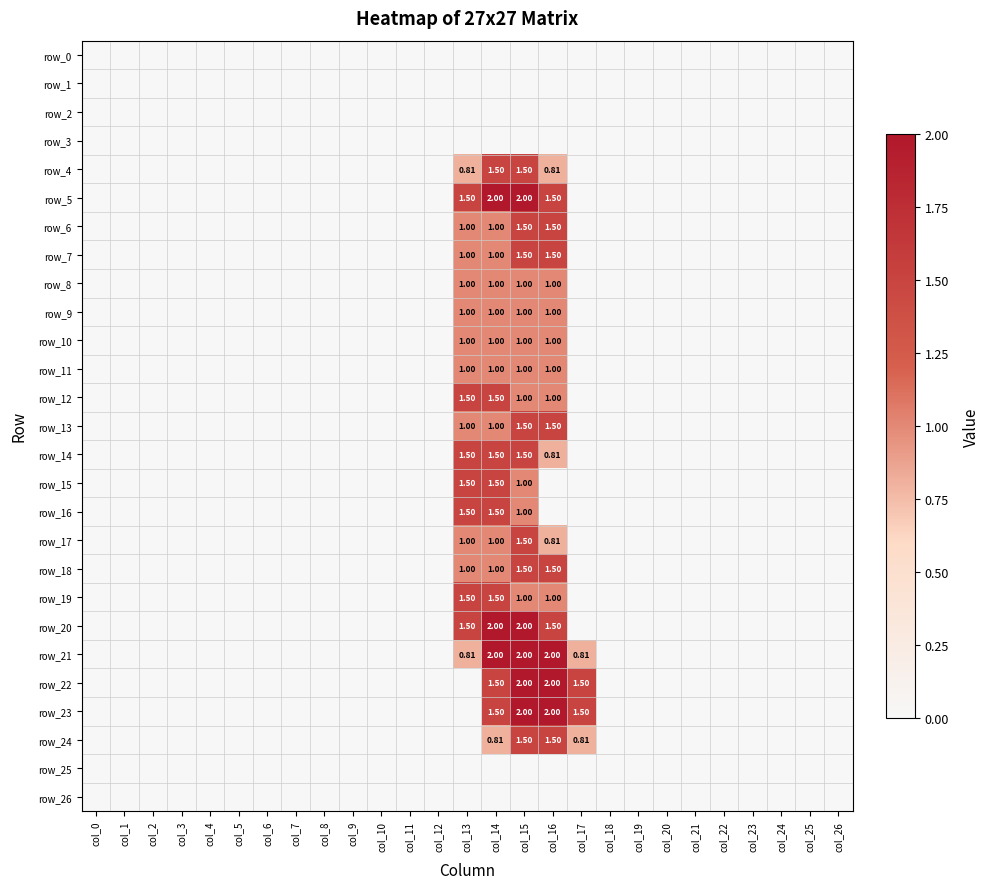

Reading left to right, list all the values displayed in this chart.

row_0: col_0=0.0	col_1=0.0	col_2=0.0	col_3=0.0	col_4=0.0	col_5=0.0	col_6=0.0	col_7=0.0	col_8=0.0	col_9=0.0	col_10=0.0	col_11=0.0	col_12=0.0	col_13=0.0	col_14=0.0	col_15=0.0	col_16=0.0	col_17=0.0	col_18=0.0	col_19=0.0	col_20=0.0	col_21=0.0	col_22=0.0	col_23=0.0	col_24=0.0	col_25=0.0	col_26=0.0
row_1: col_0=0.0	col_1=0.0	col_2=0.0	col_3=0.0	col_4=0.0	col_5=0.0	col_6=0.0	col_7=0.0	col_8=0.0	col_9=0.0	col_10=0.0	col_11=0.0	col_12=0.0	col_13=0.0	col_14=0.0	col_15=0.0	col_16=0.0	col_17=0.0	col_18=0.0	col_19=0.0	col_20=0.0	col_21=0.0	col_22=0.0	col_23=0.0	col_24=0.0	col_25=0.0	col_26=0.0
row_2: col_0=0.0	col_1=0.0	col_2=0.0	col_3=0.0	col_4=0.0	col_5=0.0	col_6=0.0	col_7=0.0	col_8=0.0	col_9=0.0	col_10=0.0	col_11=0.0	col_12=0.0	col_13=0.0	col_14=0.0	col_15=0.0	col_16=0.0	col_17=0.0	col_18=0.0	col_19=0.0	col_20=0.0	col_21=0.0	col_22=0.0	col_23=0.0	col_24=0.0	col_25=0.0	col_26=0.0
row_3: col_0=0.0	col_1=0.0	col_2=0.0	col_3=0.0	col_4=0.0	col_5=0.0	col_6=0.0	col_7=0.0	col_8=0.0	col_9=0.0	col_10=0.0	col_11=0.0	col_12=0.0	col_13=0.0	col_14=0.0	col_15=0.0	col_16=0.0	col_17=0.0	col_18=0.0	col_19=0.0	col_20=0.0	col_21=0.0	col_22=0.0	col_23=0.0	col_24=0.0	col_25=0.0	col_26=0.0
row_4: col_0=0.0	col_1=0.0	col_2=0.0	col_3=0.0	col_4=0.0	col_5=0.0	col_6=0.0	col_7=0.0	col_8=0.0	col_9=0.0	col_10=0.0	col_11=0.0	col_12=0.0	col_13=0.8	col_14=1.5	col_15=1.5	col_16=0.8	col_17=0.0	col_18=0.0	col_19=0.0	col_20=0.0	col_21=0.0	col_22=0.0	col_23=0.0	col_24=0.0	col_25=0.0	col_26=0.0
row_5: col_0=0.0	col_1=0.0	col_2=0.0	col_3=0.0	col_4=0.0	col_5=0.0	col_6=0.0	col_7=0.0	col_8=0.0	col_9=0.0	col_10=0.0	col_11=0.0	col_12=0.0	col_13=1.5	col_14=2.0	col_15=2.0	col_16=1.5	col_17=0.0	col_18=0.0	col_19=0.0	col_20=0.0	col_21=0.0	col_22=0.0	col_23=0.0	col_24=0.0	col_25=0.0	col_26=0.0
row_6: col_0=0.0	col_1=0.0	col_2=0.0	col_3=0.0	col_4=0.0	col_5=0.0	col_6=0.0	col_7=0.0	col_8=0.0	col_9=0.0	col_10=0.0	col_11=0.0	col_12=0.0	col_13=1.0	col_14=1.0	col_15=1.5	col_16=1.5	col_17=0.0	col_18=0.0	col_19=0.0	col_20=0.0	col_21=0.0	col_22=0.0	col_23=0.0	col_24=0.0	col_25=0.0	col_26=0.0
row_7: col_0=0.0	col_1=0.0	col_2=0.0	col_3=0.0	col_4=0.0	col_5=0.0	col_6=0.0	col_7=0.0	col_8=0.0	col_9=0.0	col_10=0.0	col_11=0.0	col_12=0.0	col_13=1.0	col_14=1.0	col_15=1.5	col_16=1.5	col_17=0.0	col_18=0.0	col_19=0.0	col_20=0.0	col_21=0.0	col_22=0.0	col_23=0.0	col_24=0.0	col_25=0.0	col_26=0.0
row_8: col_0=0.0	col_1=0.0	col_2=0.0	col_3=0.0	col_4=0.0	col_5=0.0	col_6=0.0	col_7=0.0	col_8=0.0	col_9=0.0	col_10=0.0	col_11=0.0	col_12=0.0	col_13=1.0	col_14=1.0	col_15=1.0	col_16=1.0	col_17=0.0	col_18=0.0	col_19=0.0	col_20=0.0	col_21=0.0	col_22=0.0	col_23=0.0	col_24=0.0	col_25=0.0	col_26=0.0
row_9: col_0=0.0	col_1=0.0	col_2=0.0	col_3=0.0	col_4=0.0	col_5=0.0	col_6=0.0	col_7=0.0	col_8=0.0	col_9=0.0	col_10=0.0	col_11=0.0	col_12=0.0	col_13=1.0	col_14=1.0	col_15=1.0	col_16=1.0	col_17=0.0	col_18=0.0	col_19=0.0	col_20=0.0	col_21=0.0	col_22=0.0	col_23=0.0	col_24=0.0	col_25=0.0	col_26=0.0
row_10: col_0=0.0	col_1=0.0	col_2=0.0	col_3=0.0	col_4=0.0	col_5=0.0	col_6=0.0	col_7=0.0	col_8=0.0	col_9=0.0	col_10=0.0	col_11=0.0	col_12=0.0	col_13=1.0	col_14=1.0	col_15=1.0	col_16=1.0	col_17=0.0	col_18=0.0	col_19=0.0	col_20=0.0	col_21=0.0	col_22=0.0	col_23=0.0	col_24=0.0	col_25=0.0	col_26=0.0
row_11: col_0=0.0	col_1=0.0	col_2=0.0	col_3=0.0	col_4=0.0	col_5=0.0	col_6=0.0	col_7=0.0	col_8=0.0	col_9=0.0	col_10=0.0	col_11=0.0	col_12=0.0	col_13=1.0	col_14=1.0	col_15=1.0	col_16=1.0	col_17=0.0	col_18=0.0	col_19=0.0	col_20=0.0	col_21=0.0	col_22=0.0	col_23=0.0	col_24=0.0	col_25=0.0	col_26=0.0
row_12: col_0=0.0	col_1=0.0	col_2=0.0	col_3=0.0	col_4=0.0	col_5=0.0	col_6=0.0	col_7=0.0	col_8=0.0	col_9=0.0	col_10=0.0	col_11=0.0	col_12=0.0	col_13=1.5	col_14=1.5	col_15=1.0	col_16=1.0	col_17=0.0	col_18=0.0	col_19=0.0	col_20=0.0	col_21=0.0	col_22=0.0	col_23=0.0	col_24=0.0	col_25=0.0	col_26=0.0
row_13: col_0=0.0	col_1=0.0	col_2=0.0	col_3=0.0	col_4=0.0	col_5=0.0	col_6=0.0	col_7=0.0	col_8=0.0	col_9=0.0	col_10=0.0	col_11=0.0	col_12=0.0	col_13=1.0	col_14=1.0	col_15=1.5	col_16=1.5	col_17=0.0	col_18=0.0	col_19=0.0	col_20=0.0	col_21=0.0	col_22=0.0	col_23=0.0	col_24=0.0	col_25=0.0	col_26=0.0
row_14: col_0=0.0	col_1=0.0	col_2=0.0	col_3=0.0	col_4=0.0	col_5=0.0	col_6=0.0	col_7=0.0	col_8=0.0	col_9=0.0	col_10=0.0	col_11=0.0	col_12=0.0	col_13=1.5	col_14=1.5	col_15=1.5	col_16=0.8	col_17=0.0	col_18=0.0	col_19=0.0	col_20=0.0	col_21=0.0	col_22=0.0	col_23=0.0	col_24=0.0	col_25=0.0	col_26=0.0
row_15: col_0=0.0	col_1=0.0	col_2=0.0	col_3=0.0	col_4=0.0	col_5=0.0	col_6=0.0	col_7=0.0	col_8=0.0	col_9=0.0	col_10=0.0	col_11=0.0	col_12=0.0	col_13=1.5	col_14=1.5	col_15=1.0	col_16=0.0	col_17=0.0	col_18=0.0	col_19=0.0	col_20=0.0	col_21=0.0	col_22=0.0	col_23=0.0	col_24=0.0	col_25=0.0	col_26=0.0
row_16: col_0=0.0	col_1=0.0	col_2=0.0	col_3=0.0	col_4=0.0	col_5=0.0	col_6=0.0	col_7=0.0	col_8=0.0	col_9=0.0	col_10=0.0	col_11=0.0	col_12=0.0	col_13=1.5	col_14=1.5	col_15=1.0	col_16=0.0	col_17=0.0	col_18=0.0	col_19=0.0	col_20=0.0	col_21=0.0	col_22=0.0	col_23=0.0	col_24=0.0	col_25=0.0	col_26=0.0
row_17: col_0=0.0	col_1=0.0	col_2=0.0	col_3=0.0	col_4=0.0	col_5=0.0	col_6=0.0	col_7=0.0	col_8=0.0	col_9=0.0	col_10=0.0	col_11=0.0	col_12=0.0	col_13=1.0	col_14=1.0	col_15=1.5	col_16=0.8	col_17=0.0	col_18=0.0	col_19=0.0	col_20=0.0	col_21=0.0	col_22=0.0	col_23=0.0	col_24=0.0	col_25=0.0	col_26=0.0
row_18: col_0=0.0	col_1=0.0	col_2=0.0	col_3=0.0	col_4=0.0	col_5=0.0	col_6=0.0	col_7=0.0	col_8=0.0	col_9=0.0	col_10=0.0	col_11=0.0	col_12=0.0	col_13=1.0	col_14=1.0	col_15=1.5	col_16=1.5	col_17=0.0	col_18=0.0	col_19=0.0	col_20=0.0	col_21=0.0	col_22=0.0	col_23=0.0	col_24=0.0	col_25=0.0	col_26=0.0
row_19: col_0=0.0	col_1=0.0	col_2=0.0	col_3=0.0	col_4=0.0	col_5=0.0	col_6=0.0	col_7=0.0	col_8=0.0	col_9=0.0	col_10=0.0	col_11=0.0	col_12=0.0	col_13=1.5	col_14=1.5	col_15=1.0	col_16=1.0	col_17=0.0	col_18=0.0	col_19=0.0	col_20=0.0	col_21=0.0	col_22=0.0	col_23=0.0	col_24=0.0	col_25=0.0	col_26=0.0
row_20: col_0=0.0	col_1=0.0	col_2=0.0	col_3=0.0	col_4=0.0	col_5=0.0	col_6=0.0	col_7=0.0	col_8=0.0	col_9=0.0	col_10=0.0	col_11=0.0	col_12=0.0	col_13=1.5	col_14=2.0	col_15=2.0	col_16=1.5	col_17=0.0	col_18=0.0	col_19=0.0	col_20=0.0	col_21=0.0	col_22=0.0	col_23=0.0	col_24=0.0	col_25=0.0	col_26=0.0
row_21: col_0=0.0	col_1=0.0	col_2=0.0	col_3=0.0	col_4=0.0	col_5=0.0	col_6=0.0	col_7=0.0	col_8=0.0	col_9=0.0	col_10=0.0	col_11=0.0	col_12=0.0	col_13=0.8	col_14=2.0	col_15=2.0	col_16=2.0	col_17=0.8	col_18=0.0	col_19=0.0	col_20=0.0	col_21=0.0	col_22=0.0	col_23=0.0	col_24=0.0	col_25=0.0	col_26=0.0
row_22: col_0=0.0	col_1=0.0	col_2=0.0	col_3=0.0	col_4=0.0	col_5=0.0	col_6=0.0	col_7=0.0	col_8=0.0	col_9=0.0	col_10=0.0	col_11=0.0	col_12=0.0	col_13=0.0	col_14=1.5	col_15=2.0	col_16=2.0	col_17=1.5	col_18=0.0	col_19=0.0	col_20=0.0	col_21=0.0	col_22=0.0	col_23=0.0	col_24=0.0	col_25=0.0	col_26=0.0
row_23: col_0=0.0	col_1=0.0	col_2=0.0	col_3=0.0	col_4=0.0	col_5=0.0	col_6=0.0	col_7=0.0	col_8=0.0	col_9=0.0	col_10=0.0	col_11=0.0	col_12=0.0	col_13=0.0	col_14=1.5	col_15=2.0	col_16=2.0	col_17=1.5	col_18=0.0	col_19=0.0	col_20=0.0	col_21=0.0	col_22=0.0	col_23=0.0	col_24=0.0	col_25=0.0	col_26=0.0
row_24: col_0=0.0	col_1=0.0	col_2=0.0	col_3=0.0	col_4=0.0	col_5=0.0	col_6=0.0	col_7=0.0	col_8=0.0	col_9=0.0	col_10=0.0	col_11=0.0	col_12=0.0	col_13=0.0	col_14=0.8	col_15=1.5	col_16=1.5	col_17=0.8	col_18=0.0	col_19=0.0	col_20=0.0	col_21=0.0	col_22=0.0	col_23=0.0	col_24=0.0	col_25=0.0	col_26=0.0
row_25: col_0=0.0	col_1=0.0	col_2=0.0	col_3=0.0	col_4=0.0	col_5=0.0	col_6=0.0	col_7=0.0	col_8=0.0	col_9=0.0	col_10=0.0	col_11=0.0	col_12=0.0	col_13=0.0	col_14=0.0	col_15=0.0	col_16=0.0	col_17=0.0	col_18=0.0	col_19=0.0	col_20=0.0	col_21=0.0	col_22=0.0	col_23=0.0	col_24=0.0	col_25=0.0	col_26=0.0
row_26: col_0=0.0	col_1=0.0	col_2=0.0	col_3=0.0	col_4=0.0	col_5=0.0	col_6=0.0	col_7=0.0	col_8=0.0	col_9=0.0	col_10=0.0	col_11=0.0	col_12=0.0	col_13=0.0	col_14=0.0	col_15=0.0	col_16=0.0	col_17=0.0	col_18=0.0	col_19=0.0	col_20=0.0	col_21=0.0	col_22=0.0	col_23=0.0	col_24=0.0	col_25=0.0	col_26=0.0